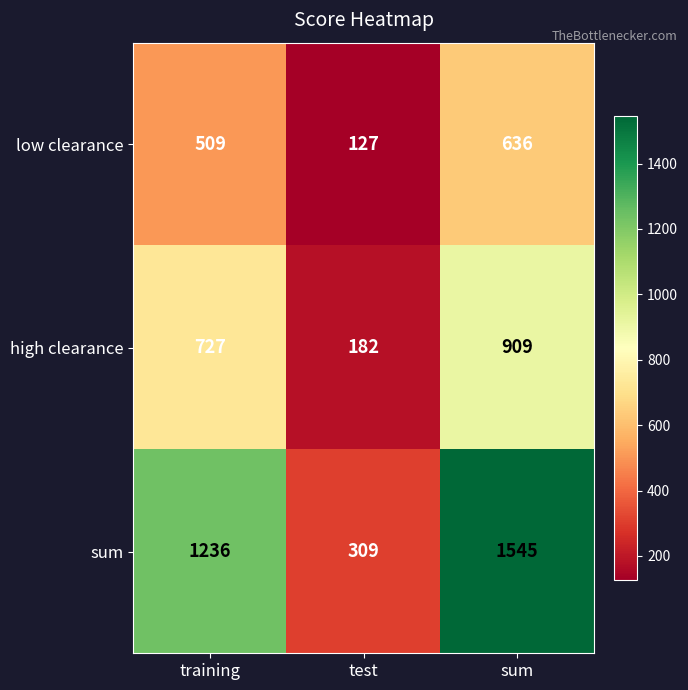

Between training and sum, which series saw the biggest shift?

sum